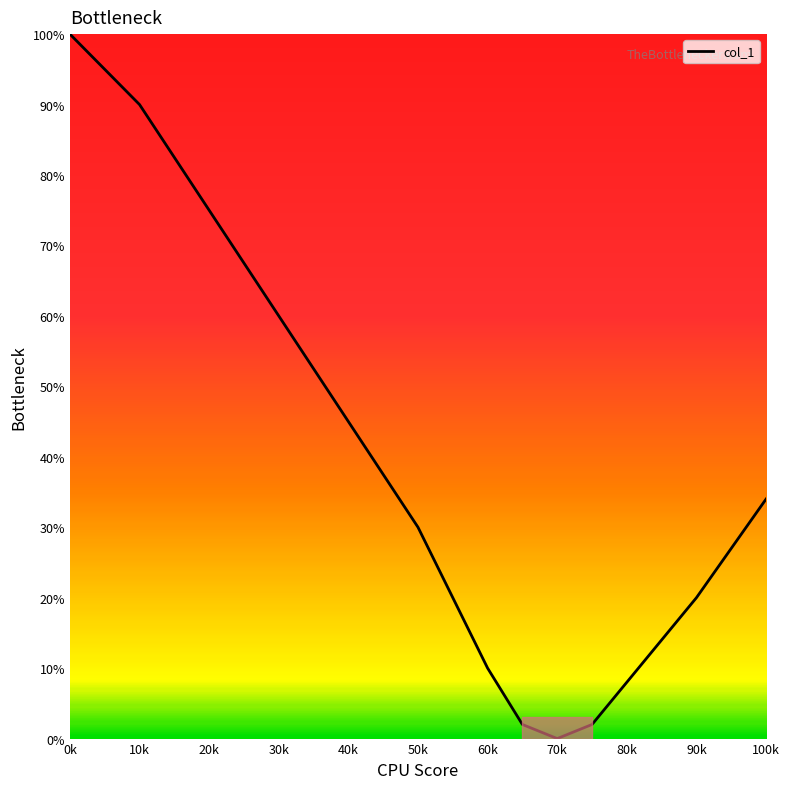

What is the greatest value displayed?

100